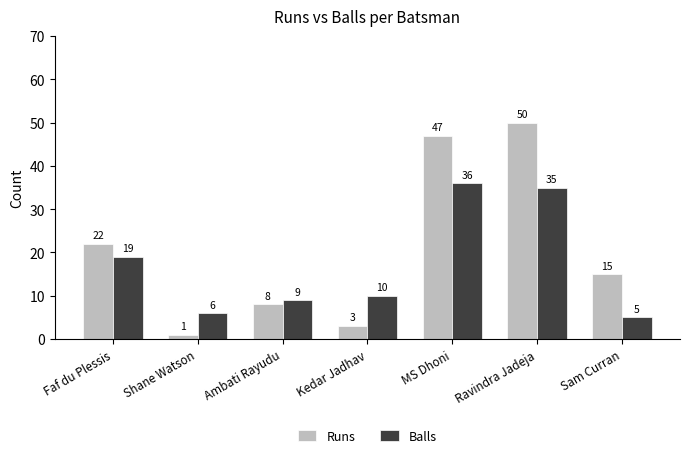

Is the value of Runs at Kedar Jadhav greater than the value of Balls at Ambati Rayudu?

No